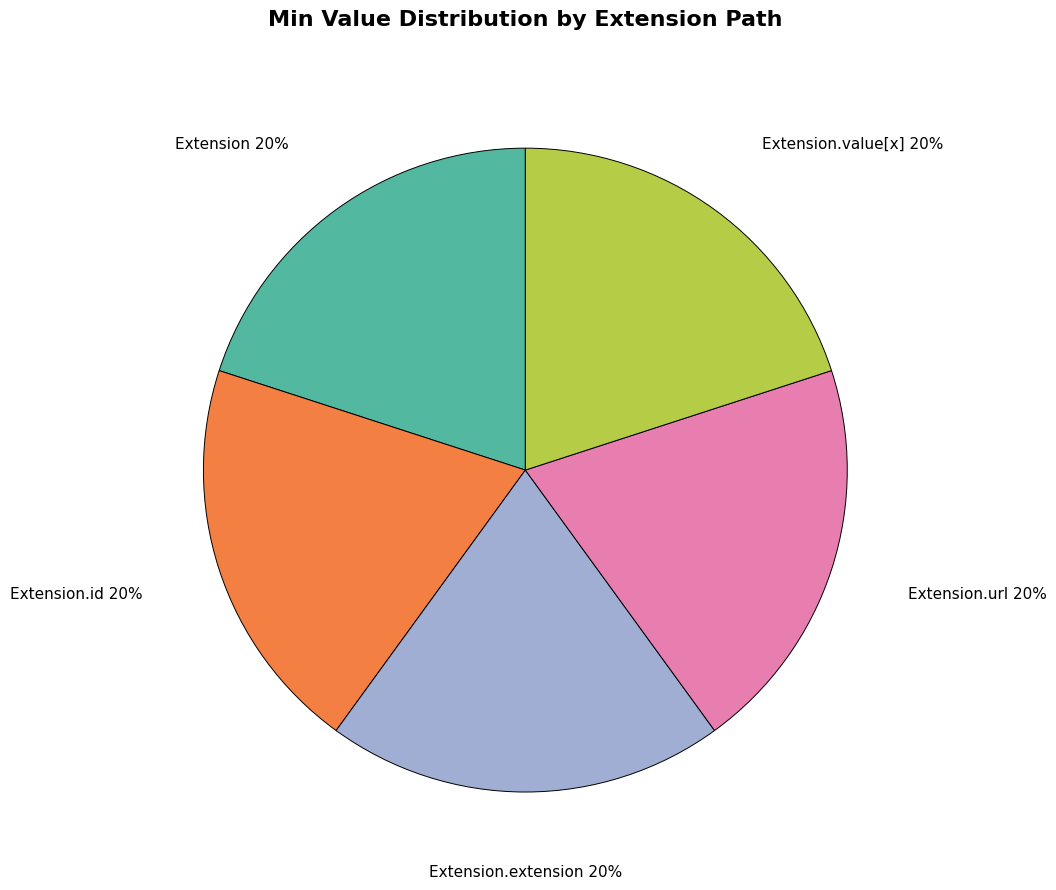

Is the sum of Extension.id and Extension.url greater than half?

No